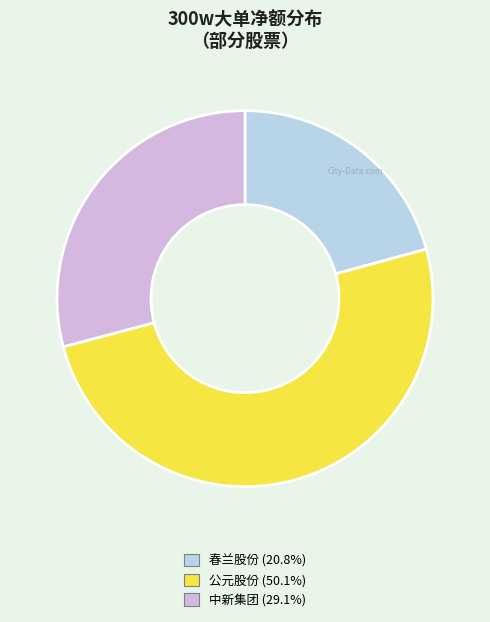

Is the sum of 公元股份 (50.1%) and 中新集团 (29.1%) greater than half?

Yes